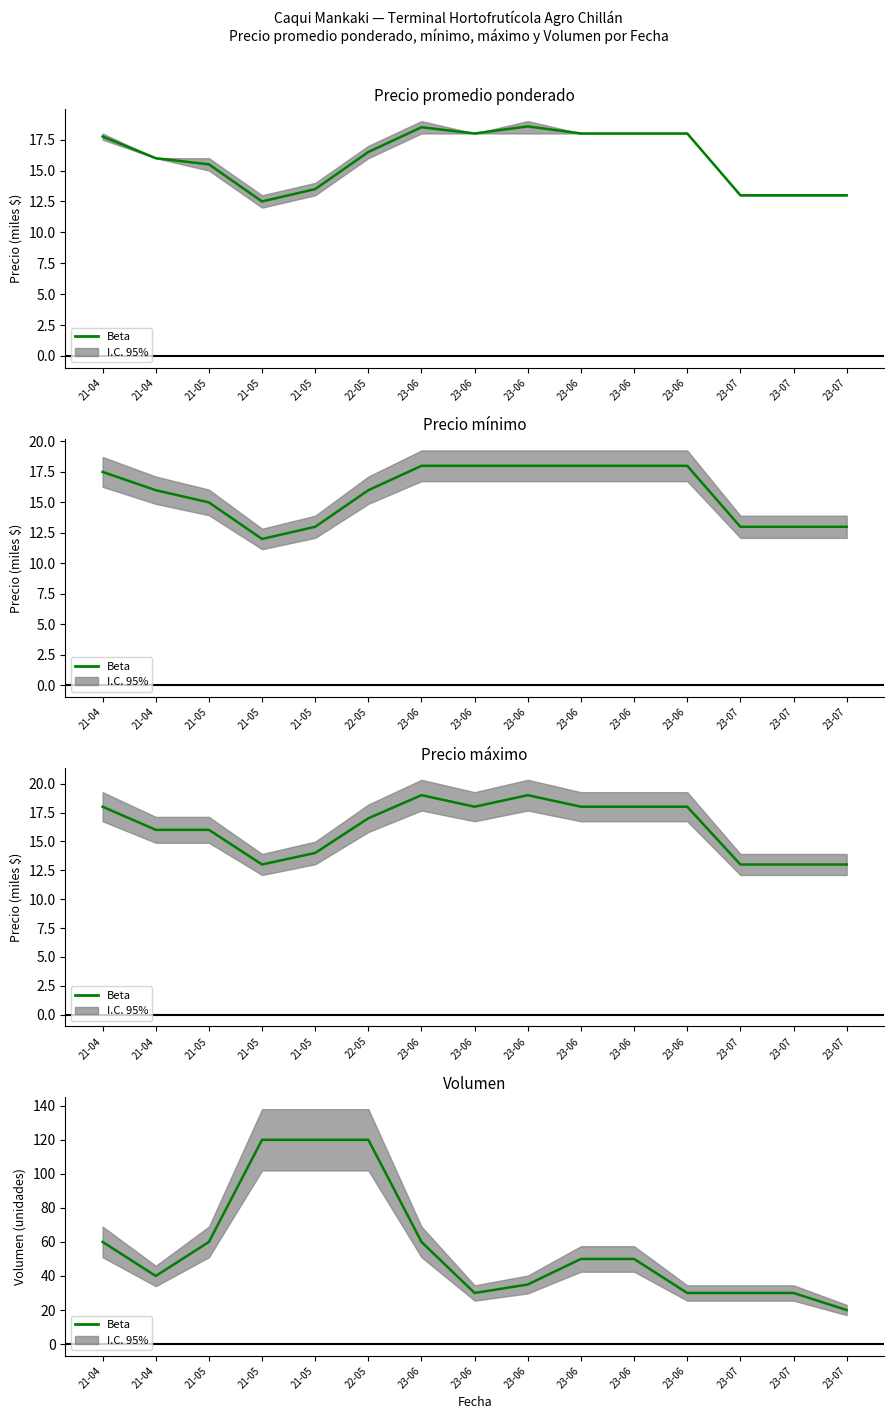

Approximately how many times larger is the value at 21-05 compared to 23-06?

2.0